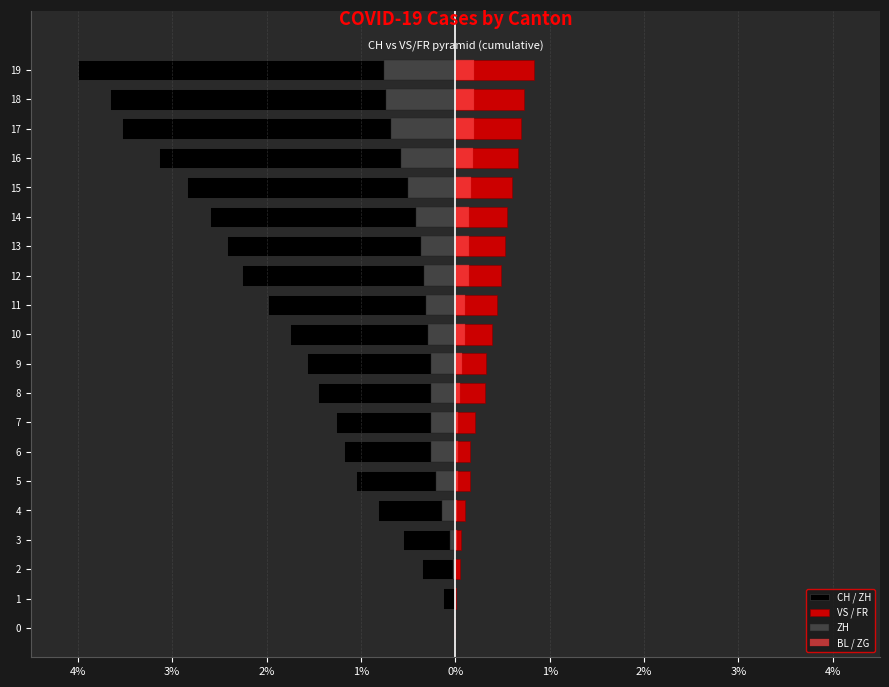

How many groups of bars are there?

20